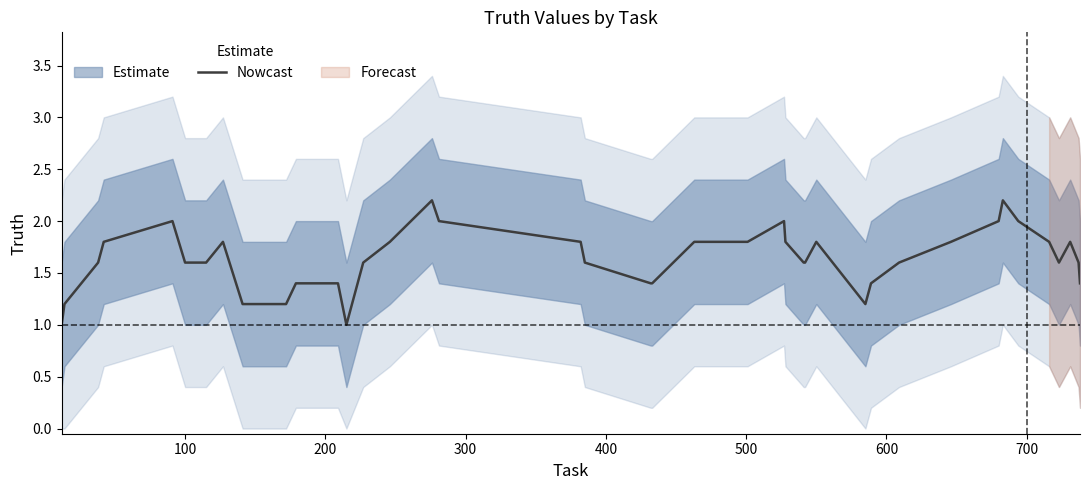

What is the maximum value for Nowcast?

2.2